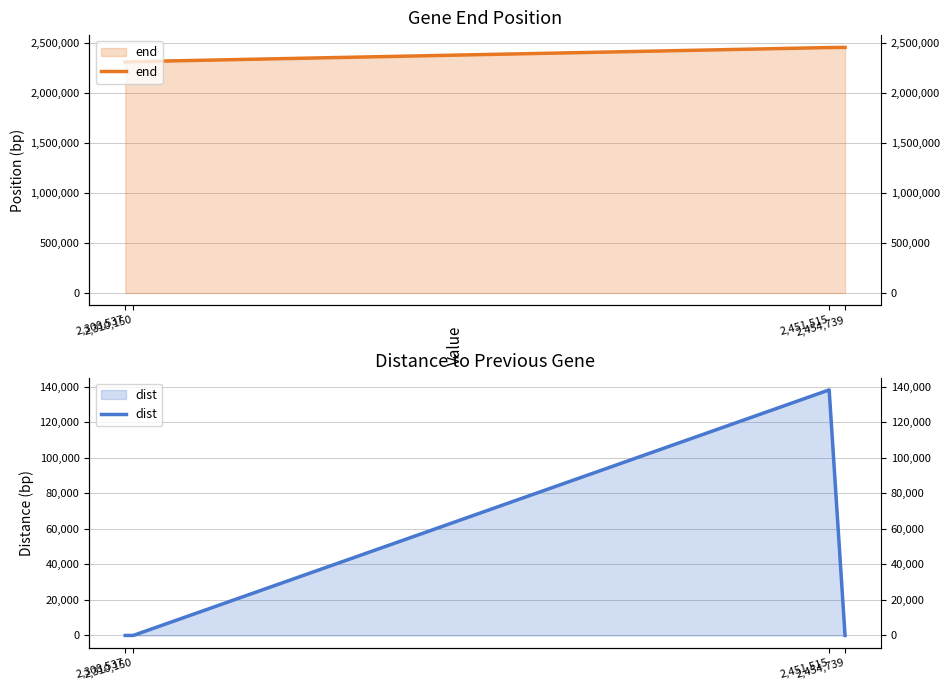

What is the spread (max minus min) of values at 2,451,515?

2316541